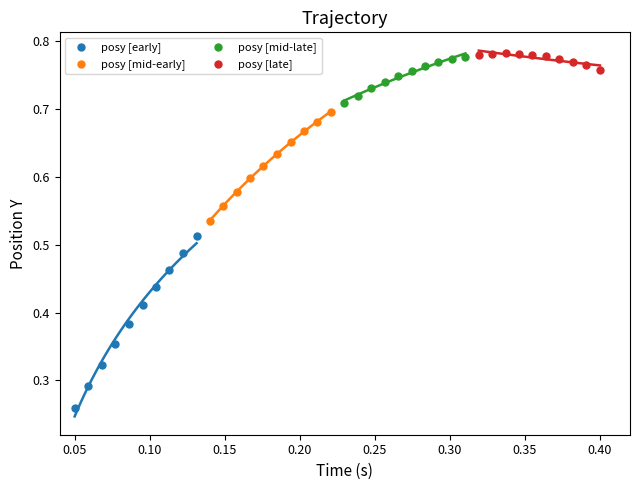

Which series has the widest spread of Y values?

posy [early]